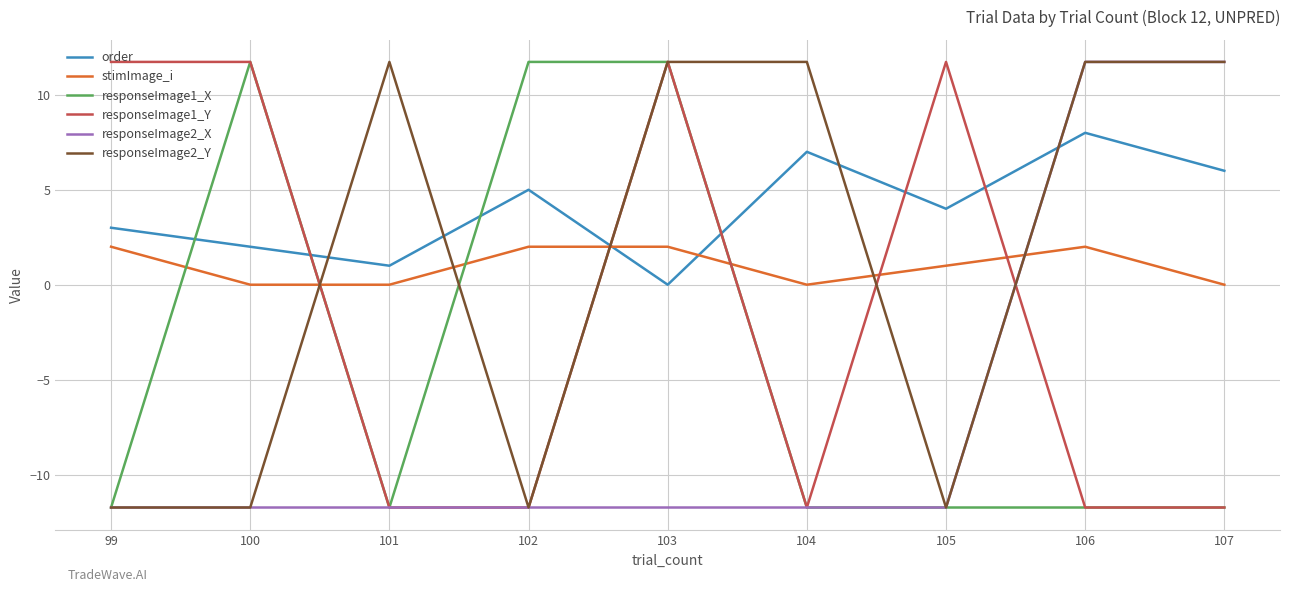

Reading left to right, extract all data points from this chart.

order: 3.0	2.0	1.0	5.0	0.0	7.0	4.0	8.0	6.0
stimImage_i: 2.0	0.0	0.0	2.0	2.0	0.0	1.0	2.0	0.0
responseImage1_X: -11.7	11.7	-11.7	11.7	11.7	-11.7	-11.7	-11.7	-11.7
responseImage1_Y: 11.7	11.7	-11.7	-11.7	11.7	-11.7	11.7	-11.7	-11.7
responseImage2_X: -11.7	-11.7	-11.7	-11.7	-11.7	-11.7	-11.7	11.7	11.7
responseImage2_Y: -11.7	-11.7	11.7	-11.7	11.7	11.7	-11.7	11.7	11.7